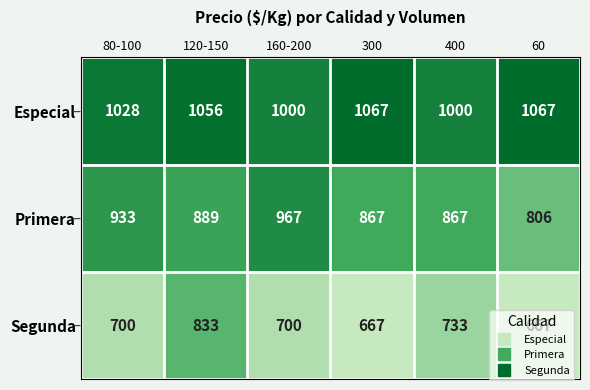

What is the difference between the second highest and second lowest values in the Especial series?

67